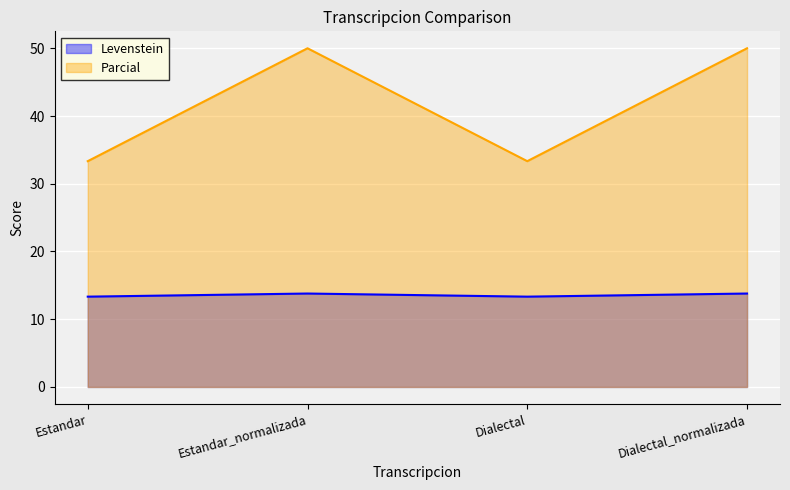

Which category has the lowest value in the Parcial series?

Estandar